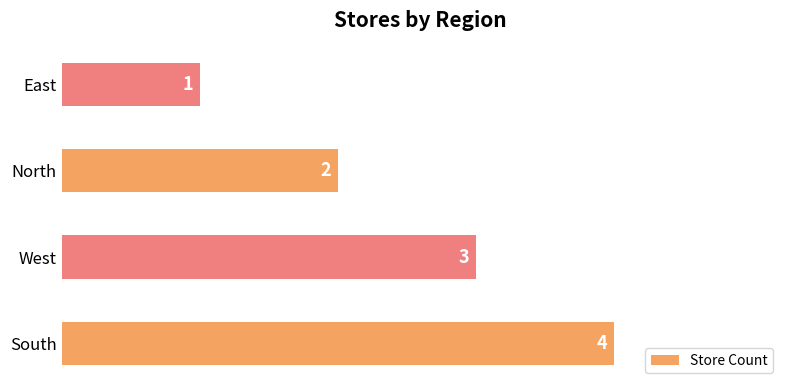

At which category does the chart reach its minimum across all series?

East